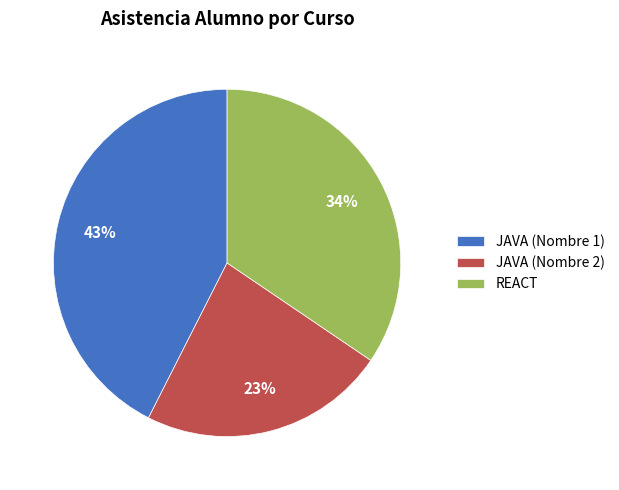

To the nearest percent, what is the difference between the largest and smallest slice percentages?

20%